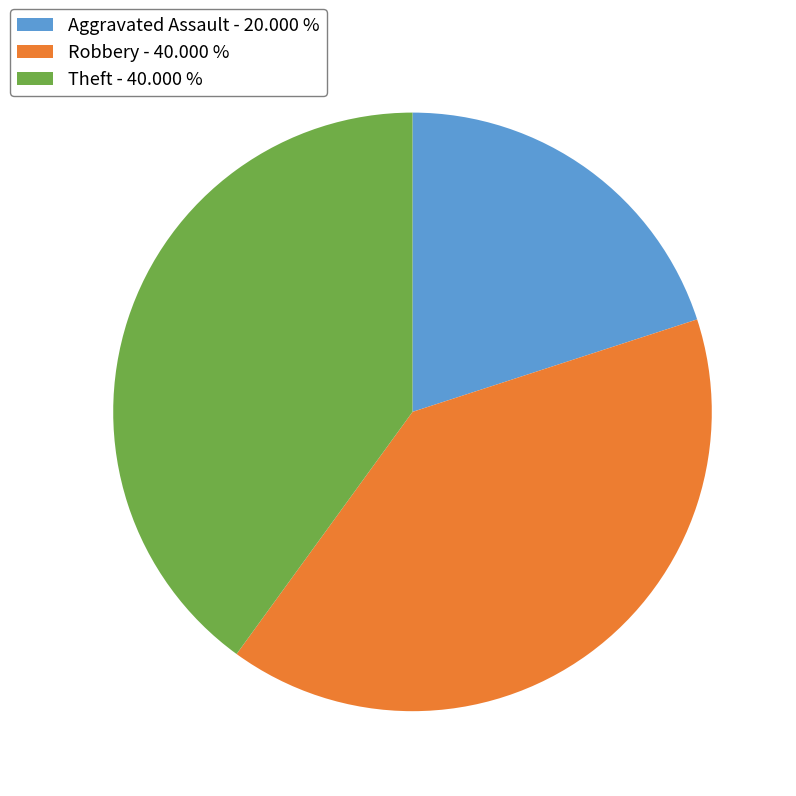

Count the number of slices in the pie.

3